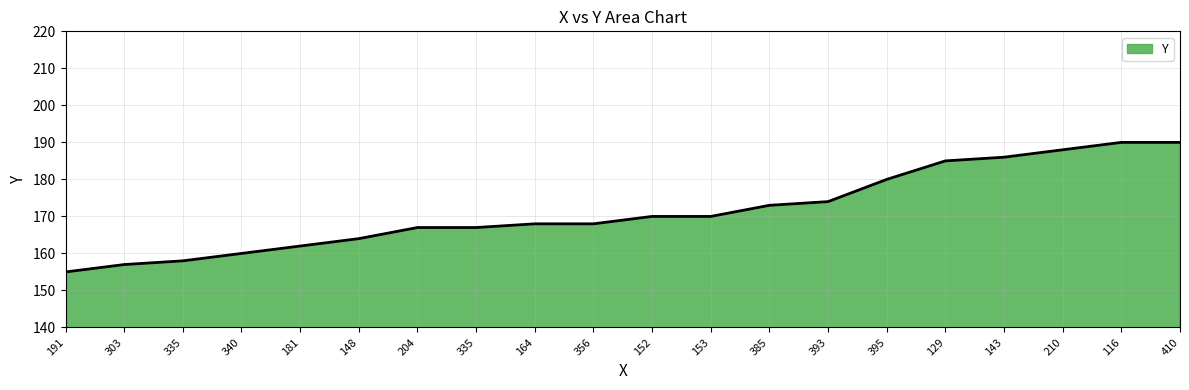

What is the minimum value shown in the chart?

155